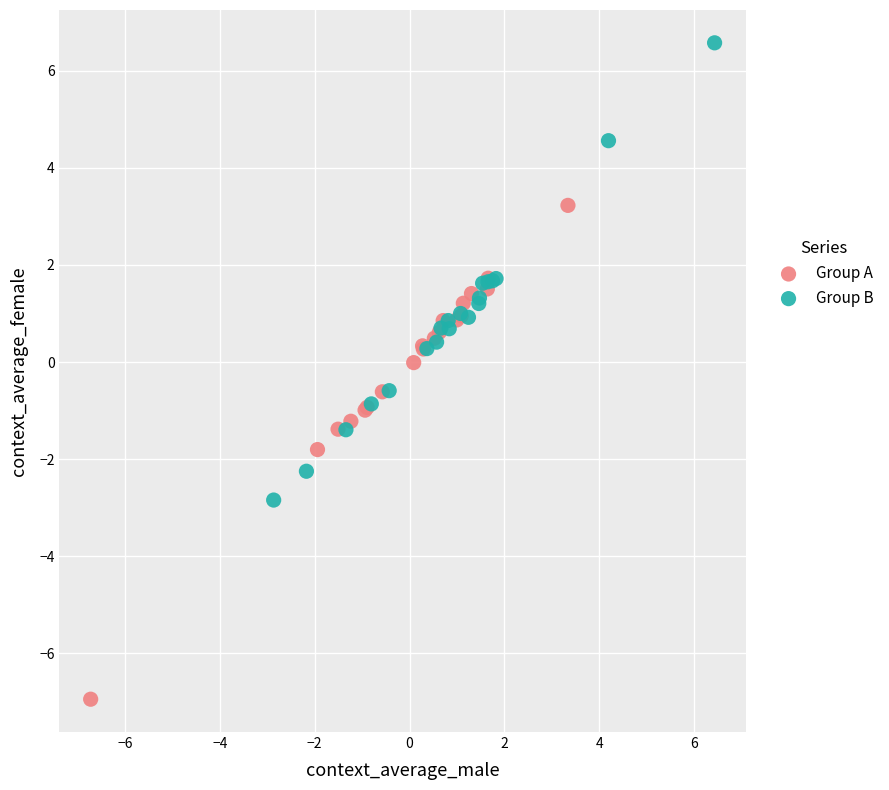

What are all the series names shown in the legend?

Group A, Group B